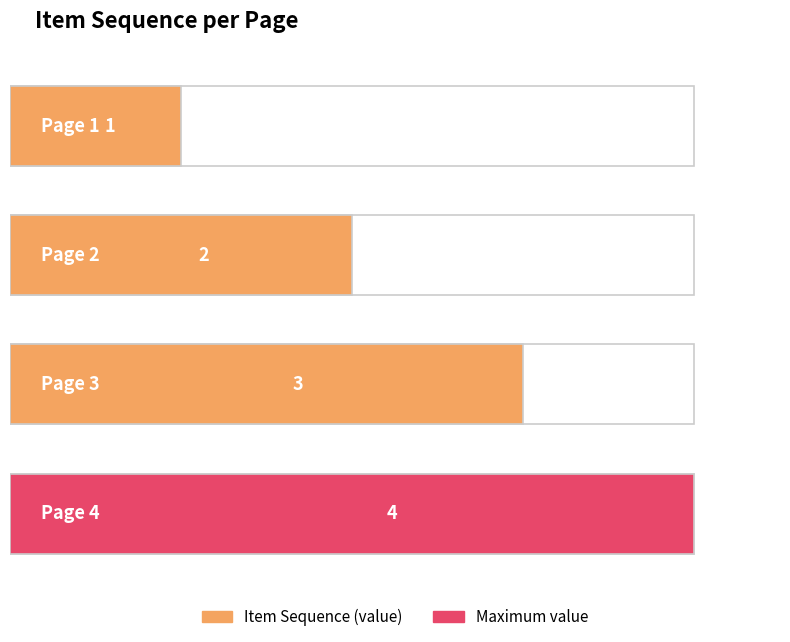

Between Page 1 and Page 4, which is larger?

Page 4